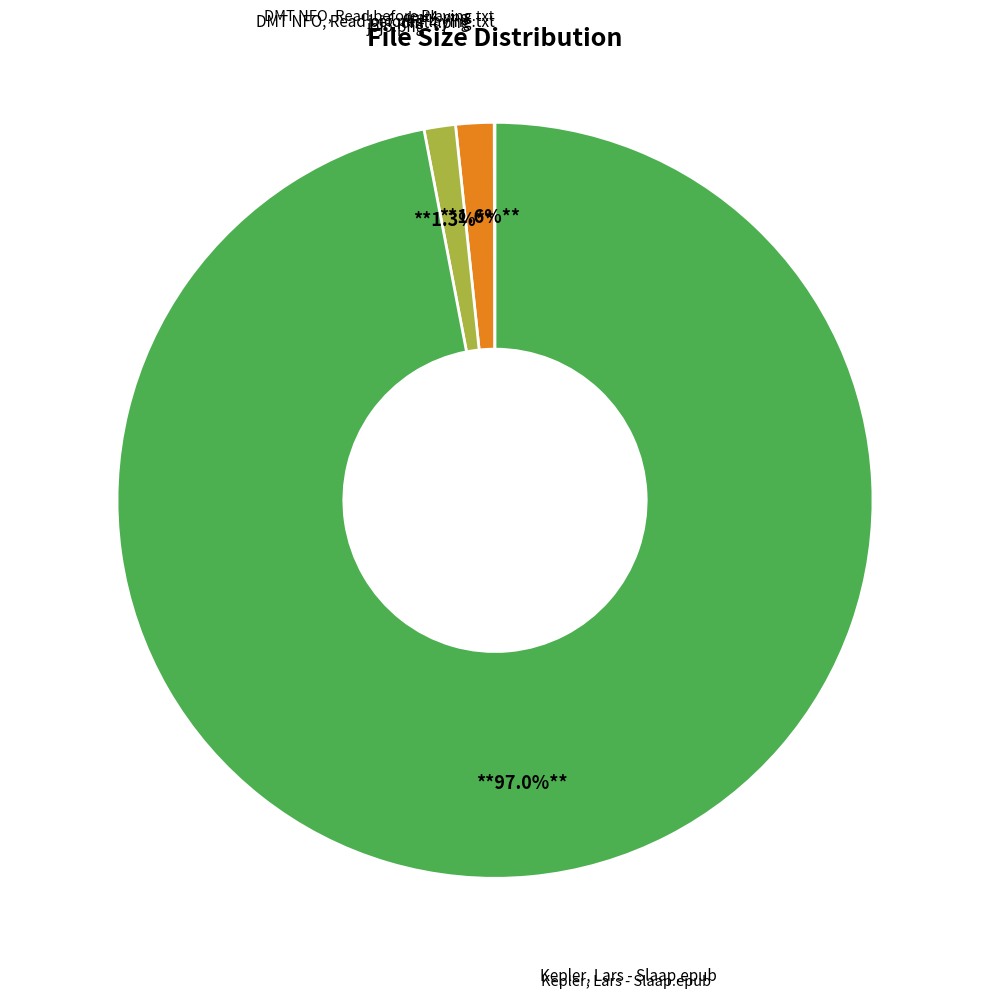

Does any single category account for the majority?

Yes